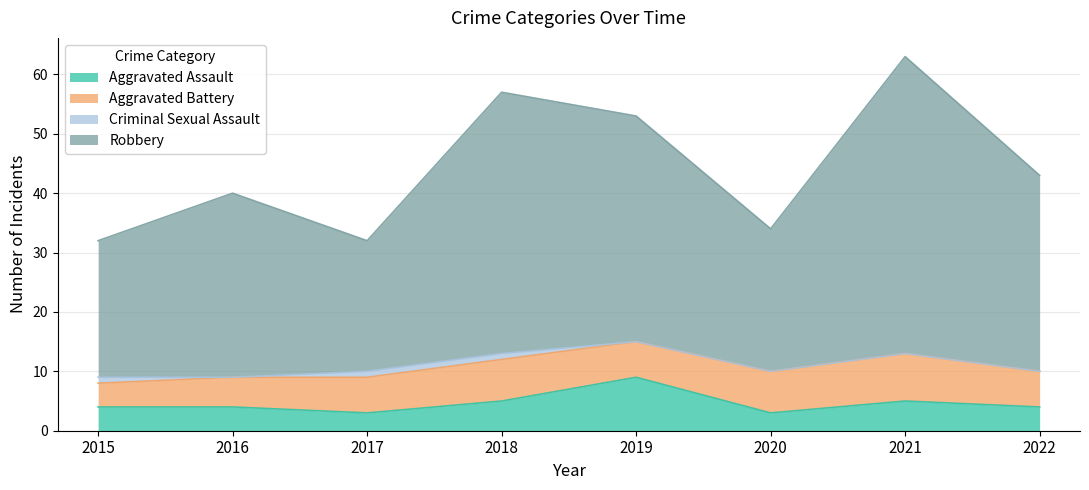

Which series changed the most between 2015 and 2016?

Robbery